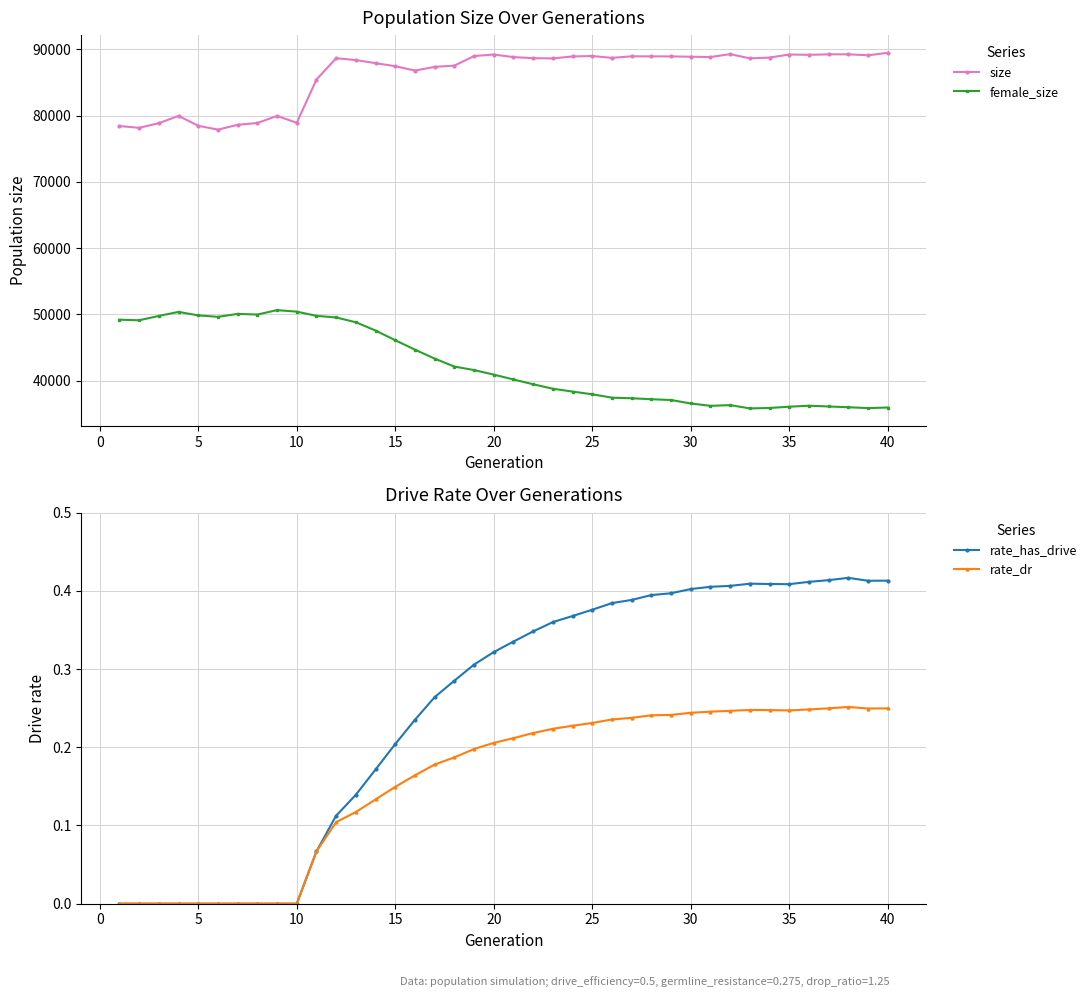

True or false: rate_has_drive and female_size cross at least once.

False